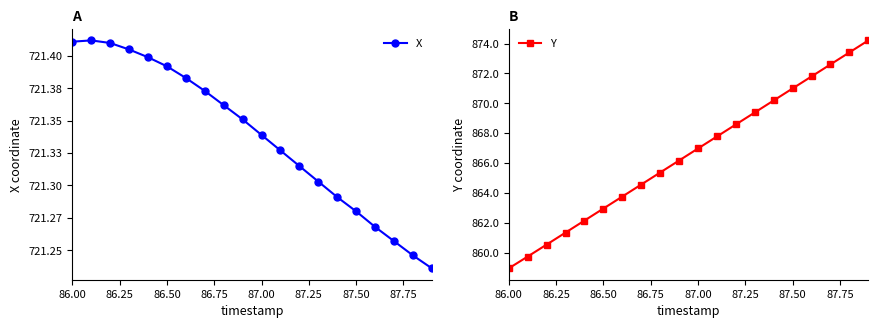

What are all the series names shown in the legend?

X, Y